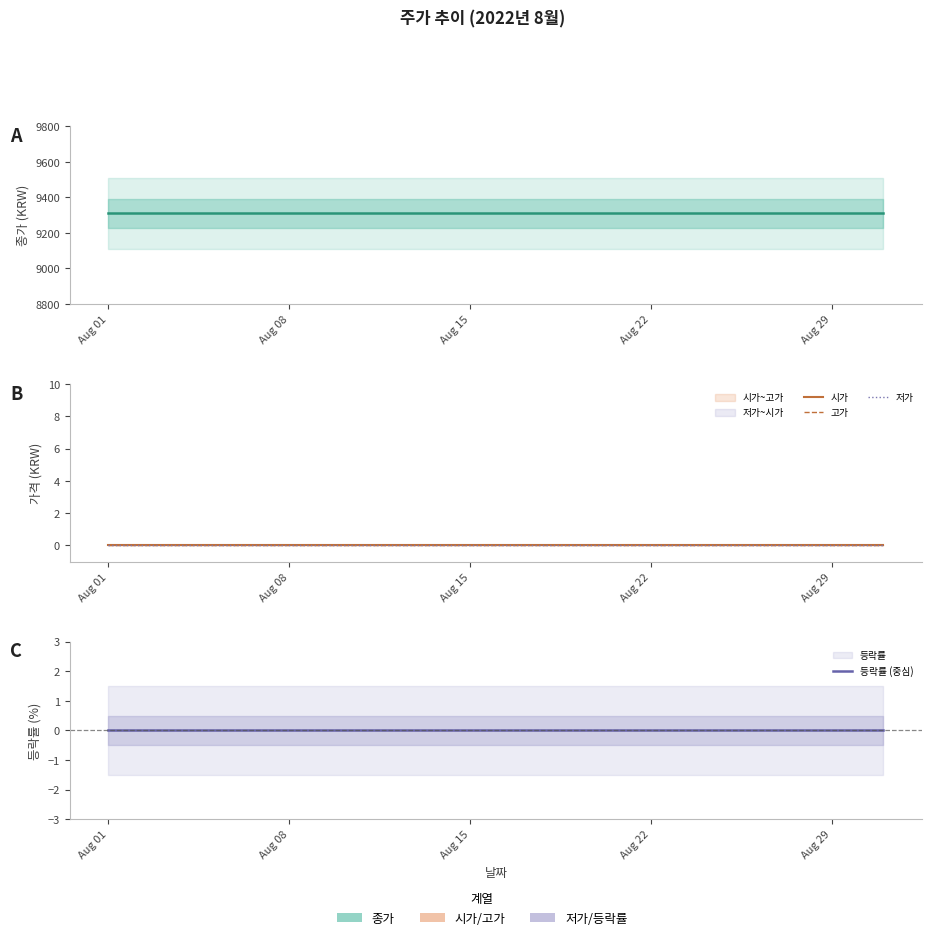

How many categories are shown in the chart?

22